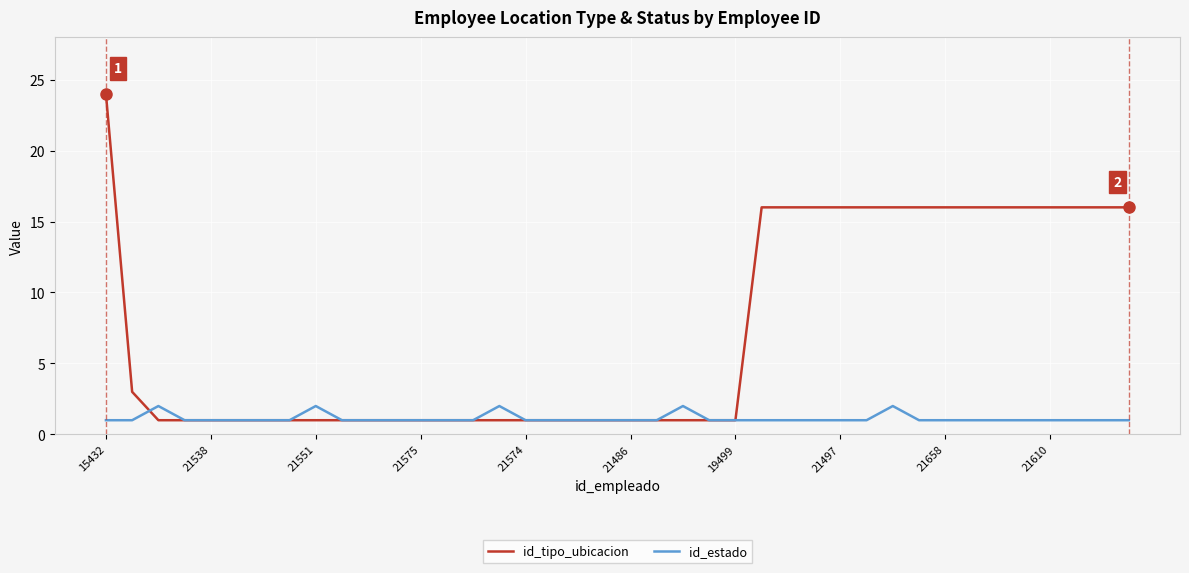

True or false: id_estado has more than 2 points higher than both neighbors.

True